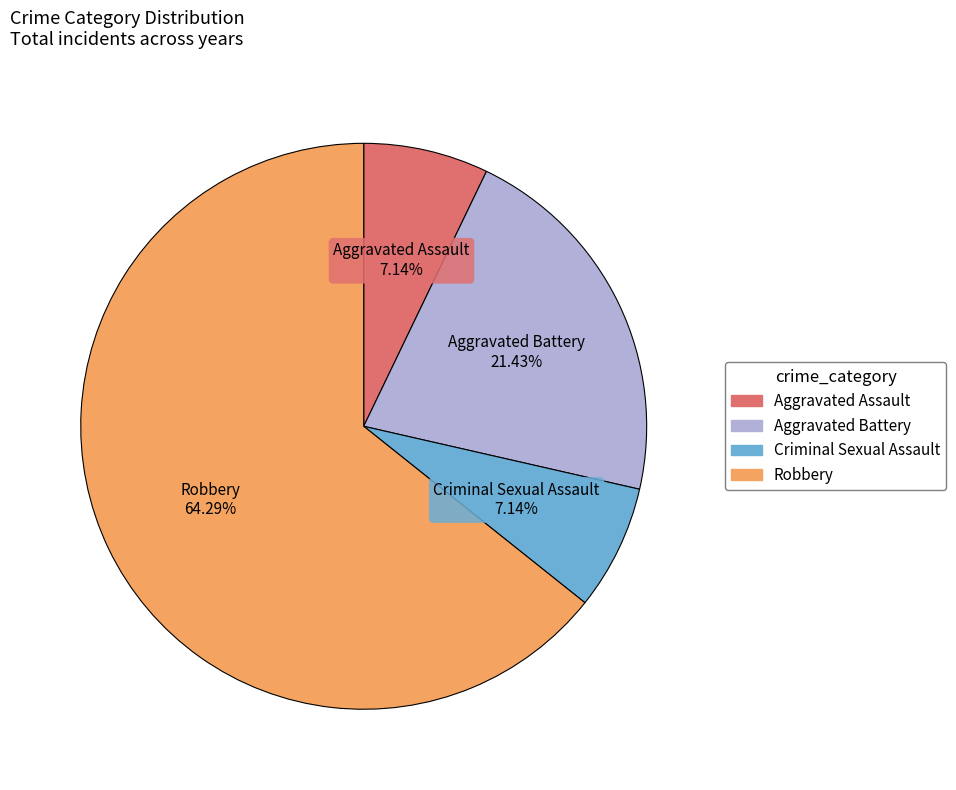

What is the total percentage of Aggravated Battery and Robbery?

85.7%